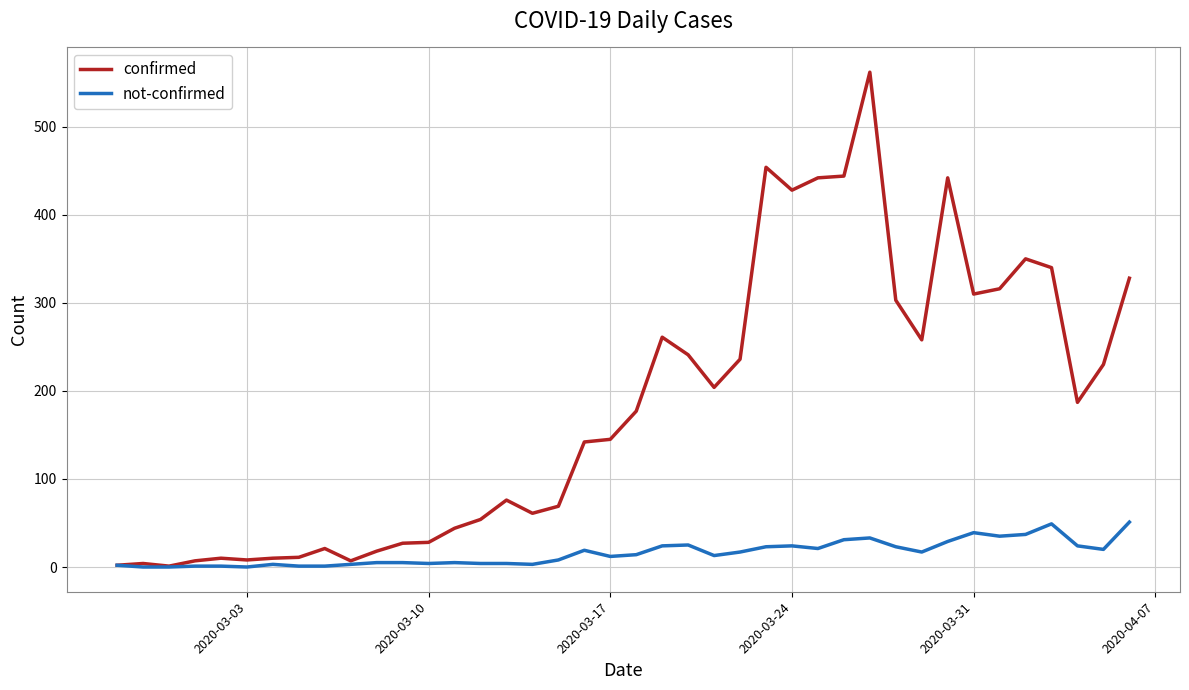

Which series has the largest range (max minus min)?

confirmed